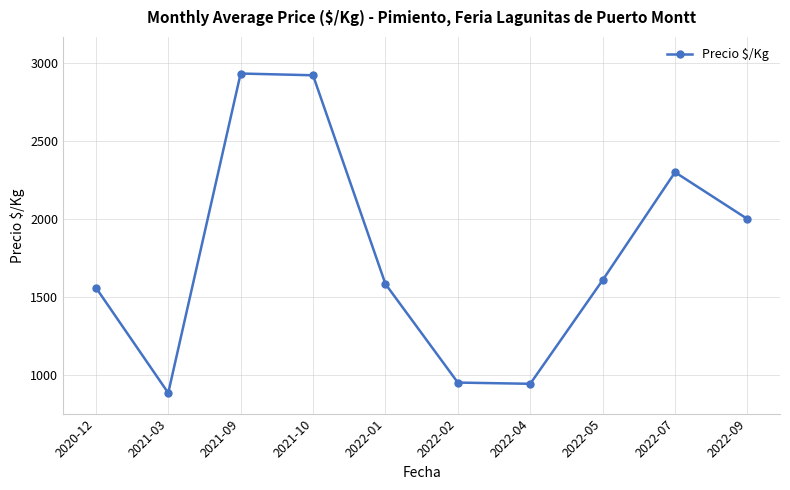

Approximately how many times larger is the value at 2020-12 compared to 2022-07?

0.7